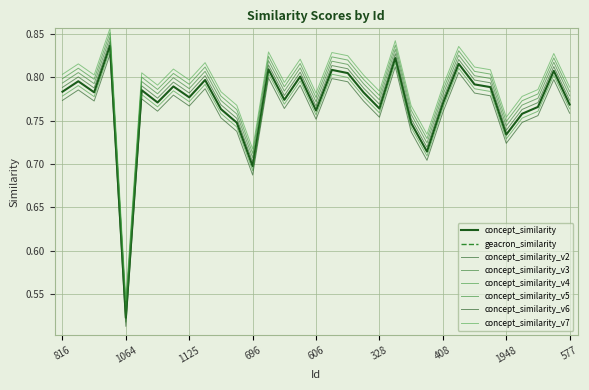

What is the smallest value displayed?

0.5